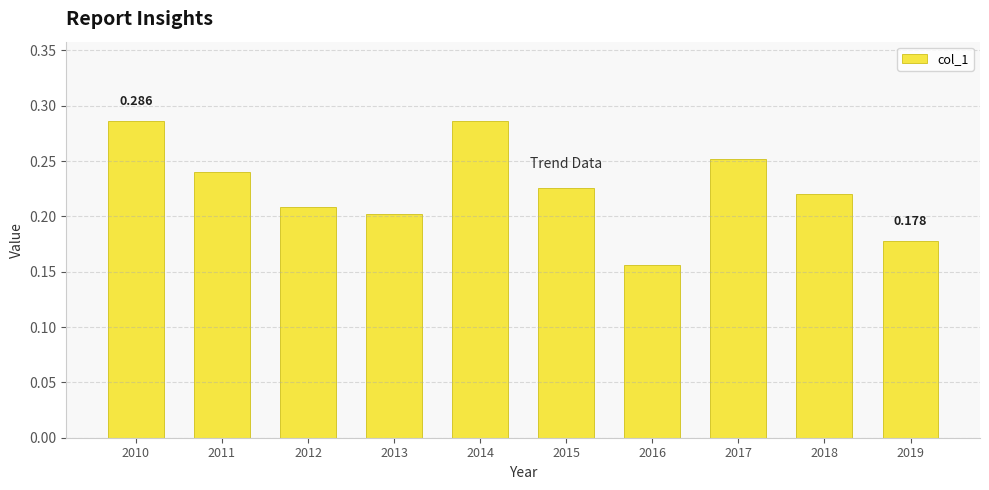

True or false: the data shows 0.2 at 2011.

True